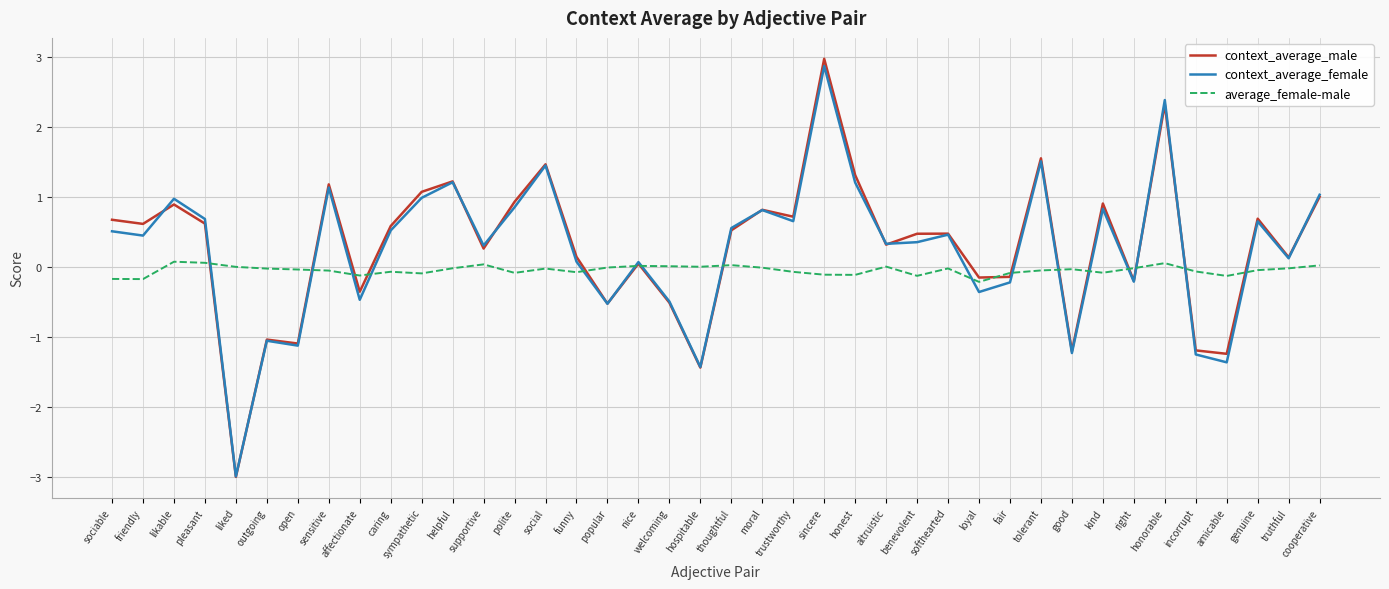

At which category is the sum across all series the highest?

sincere